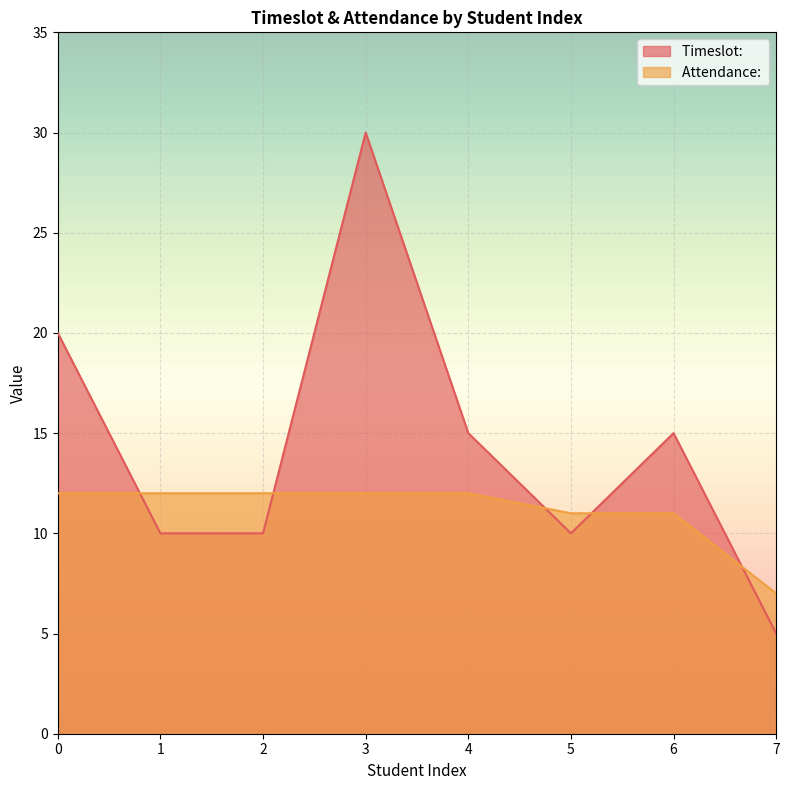

How many categories are shown in the chart?

8